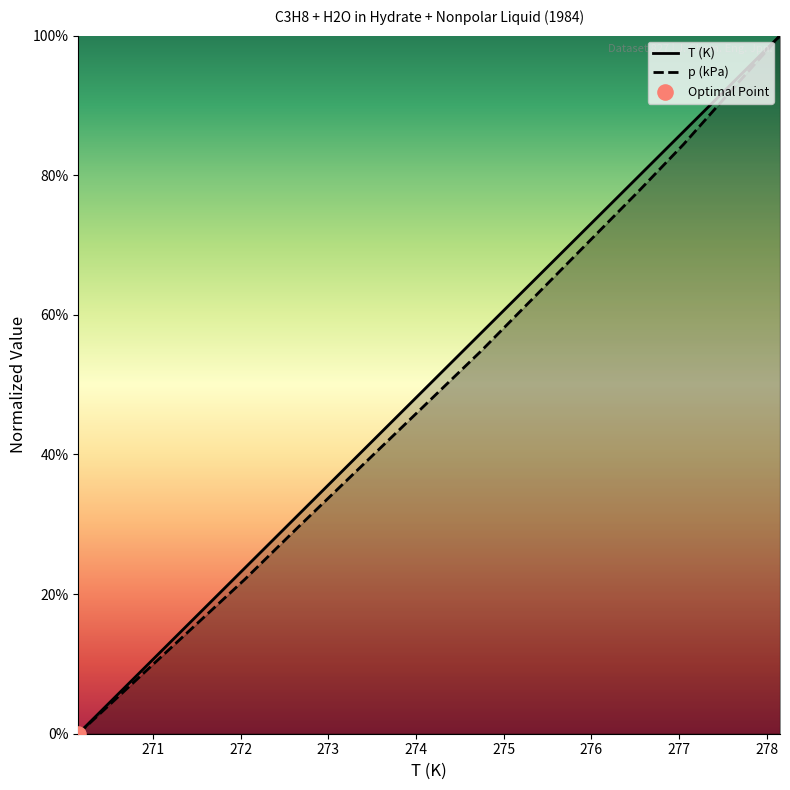

Which series has the largest total across all categories?

T (K)